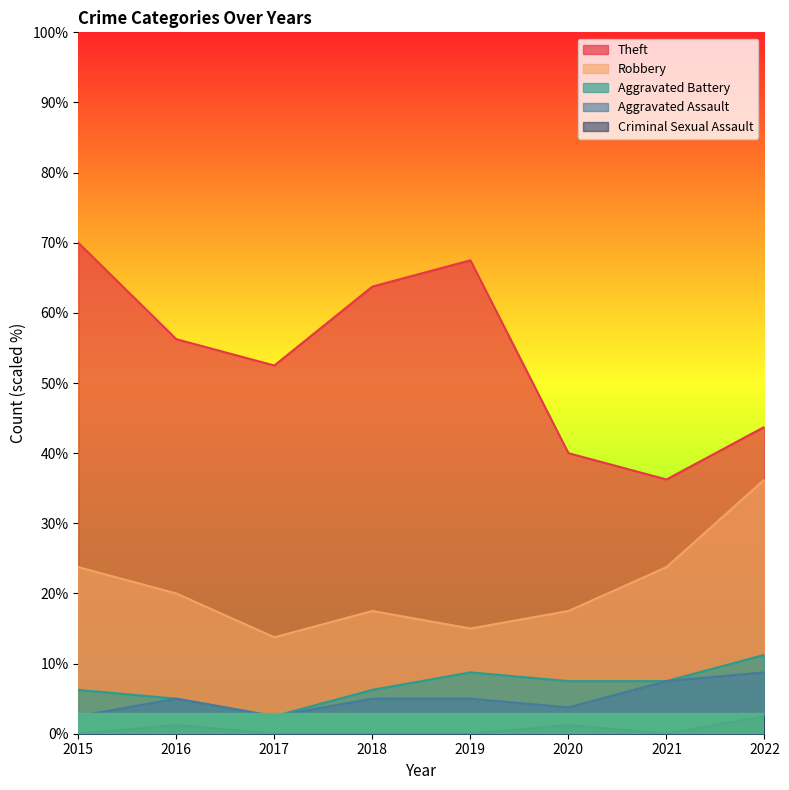

Reading left to right, extract all data points from this chart.

Theft: 70.0	56.2	52.5	63.8	67.5	40.0	36.2	43.8
Robbery: 23.8	20.0	13.8	17.5	15.0	17.5	23.8	36.2
Aggravated Battery: 6.2	5.0	2.5	6.2	8.8	7.5	7.5	11.2
Aggravated Assault: 2.5	5.0	2.5	5.0	5.0	3.8	7.5	8.8
Criminal Sexual Assault: 0.0	1.2	0.0	0.0	0.0	1.2	0.0	2.5